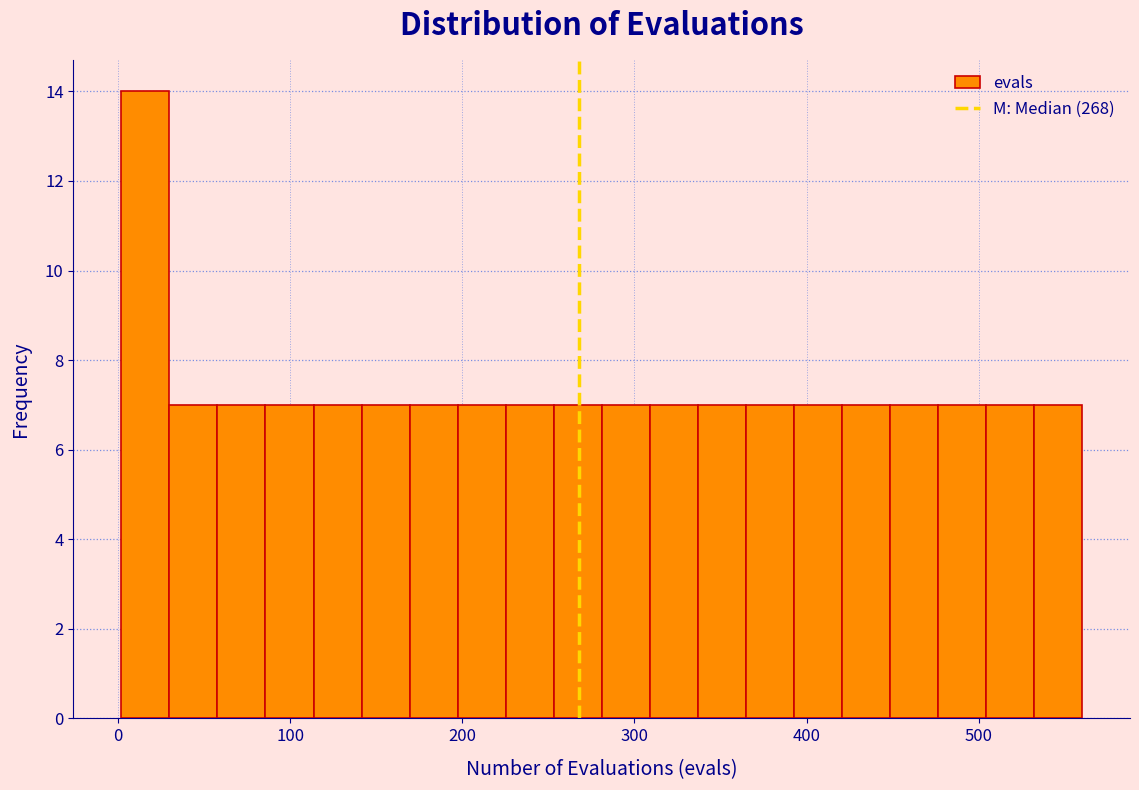

Around what value on the x-axis is the tallest bar? Give the approximate position of its centre, as read against the axis.

20